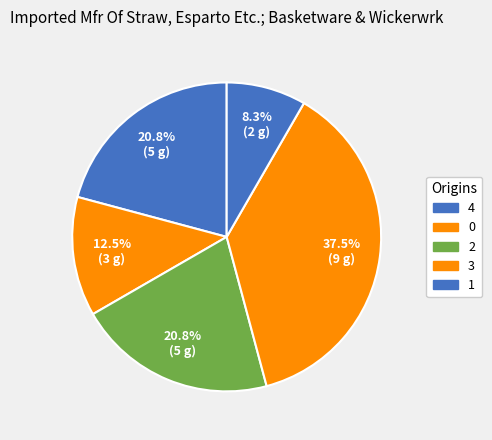

Which has a higher value, 0 or 3?

3